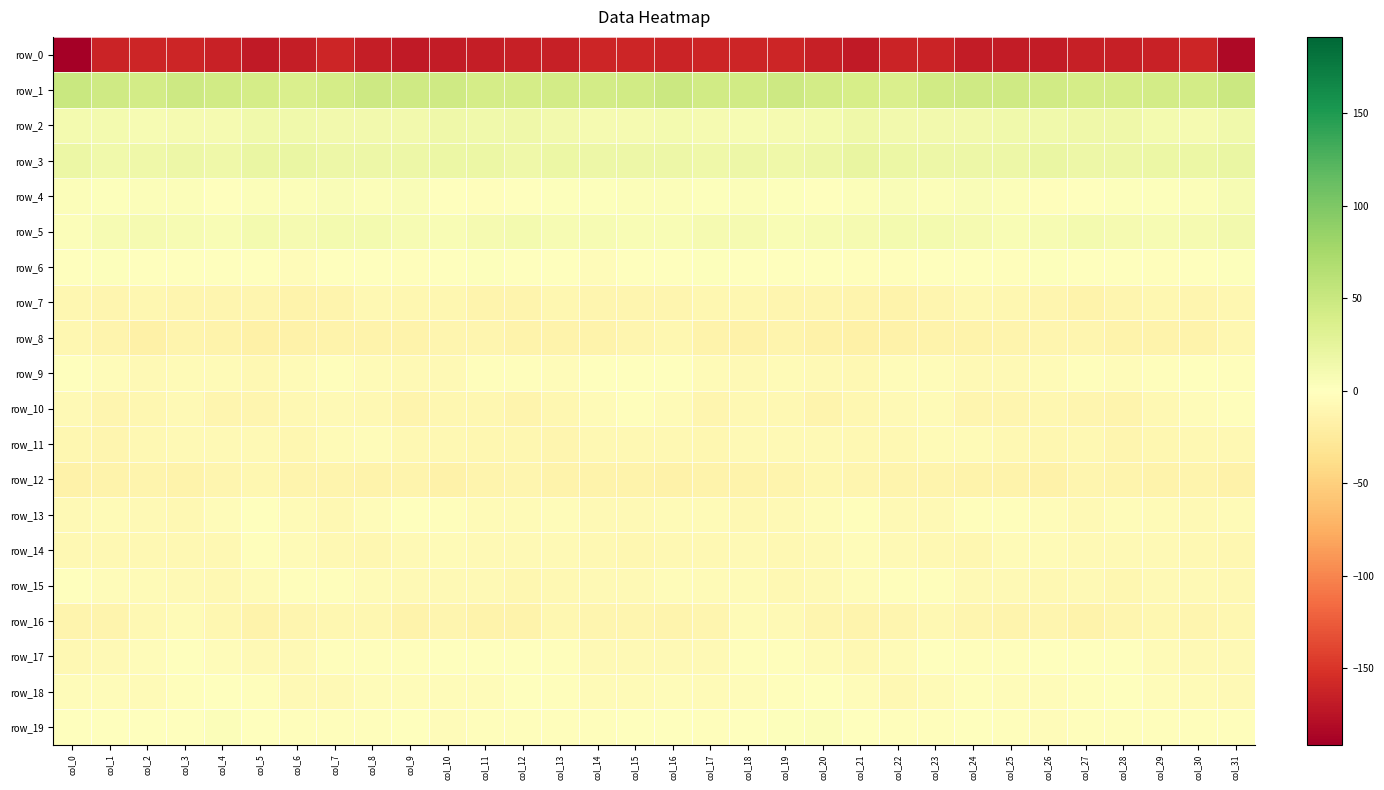

What is the highest value of the row_0 series?

-160.0